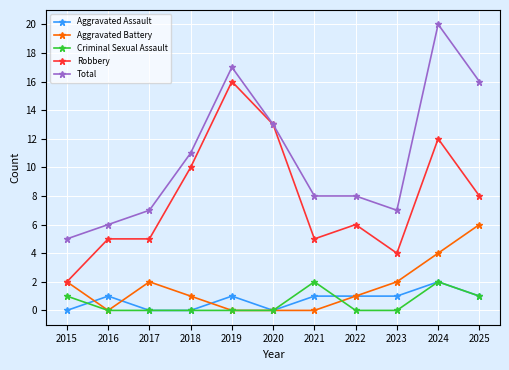

What is the highest value of the Aggravated Battery series?

6